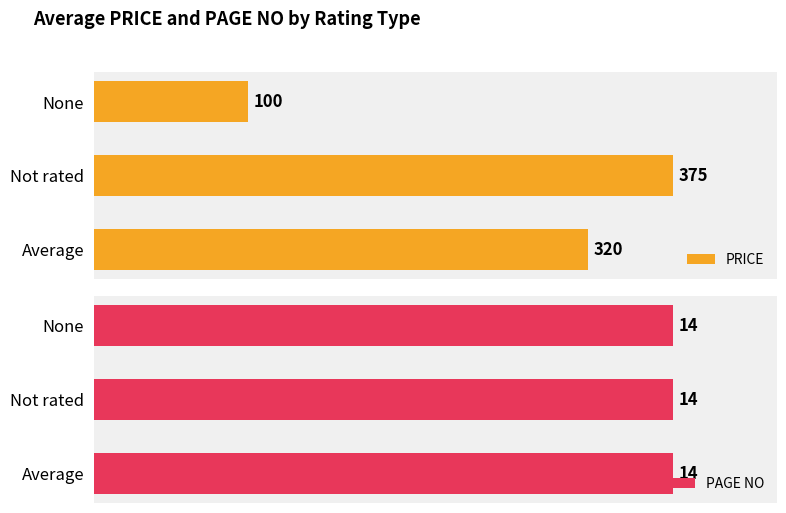

How many bars are there in each group?

2